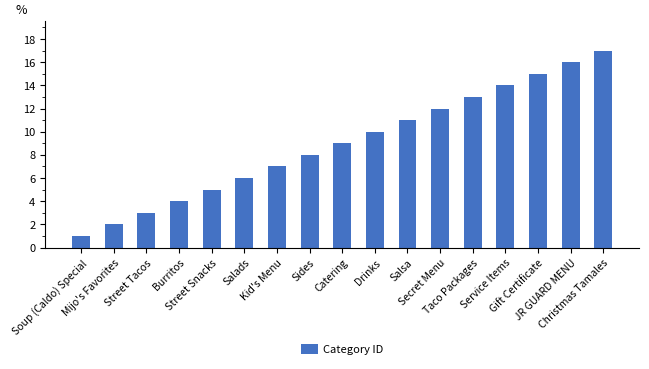

Reading left to right, list all the values displayed in this chart.

1	2	3	4	5	6	7	8	9	10	11	12	13	14	15	16	17